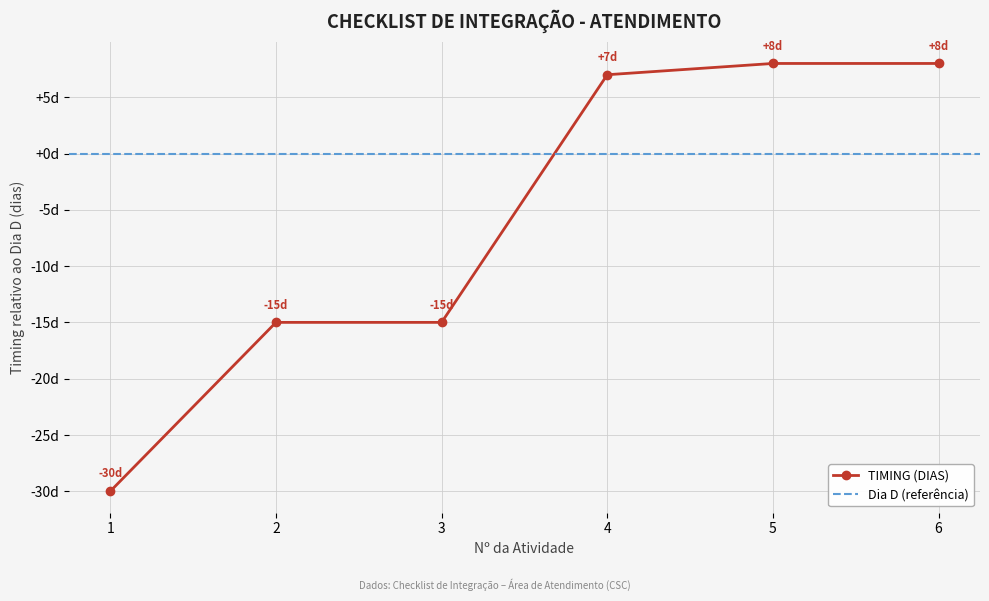

How many lines are shown in the chart?

1